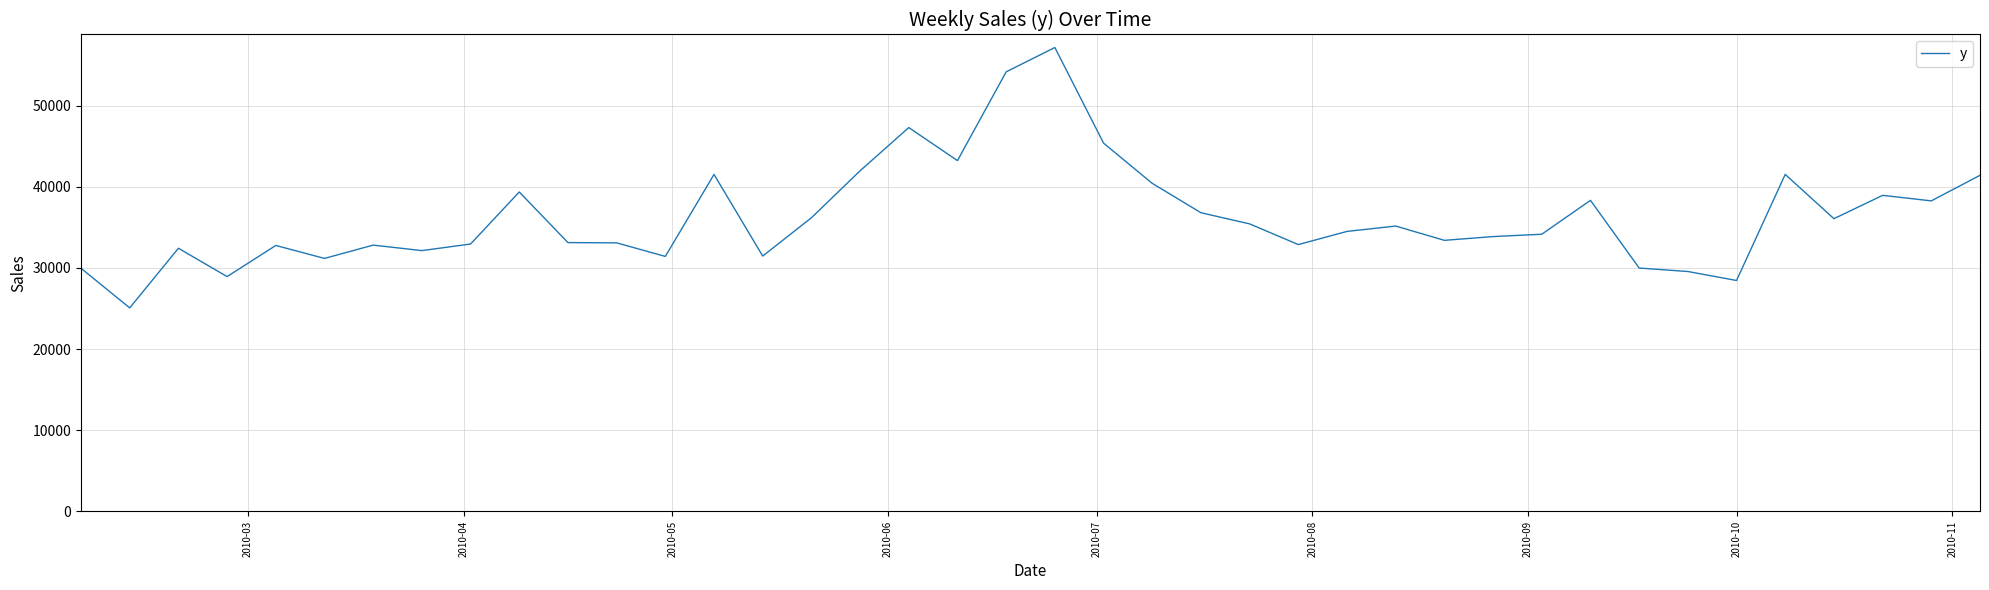

What is the maximum value shown in the chart?

57162.6